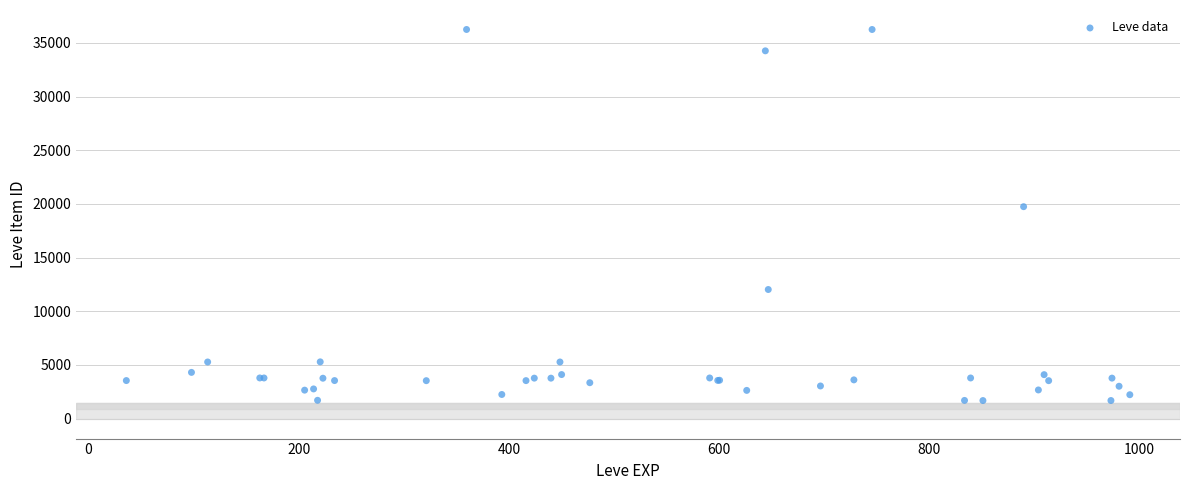

What Y value in the scatter plot is closest to 18967?

19744